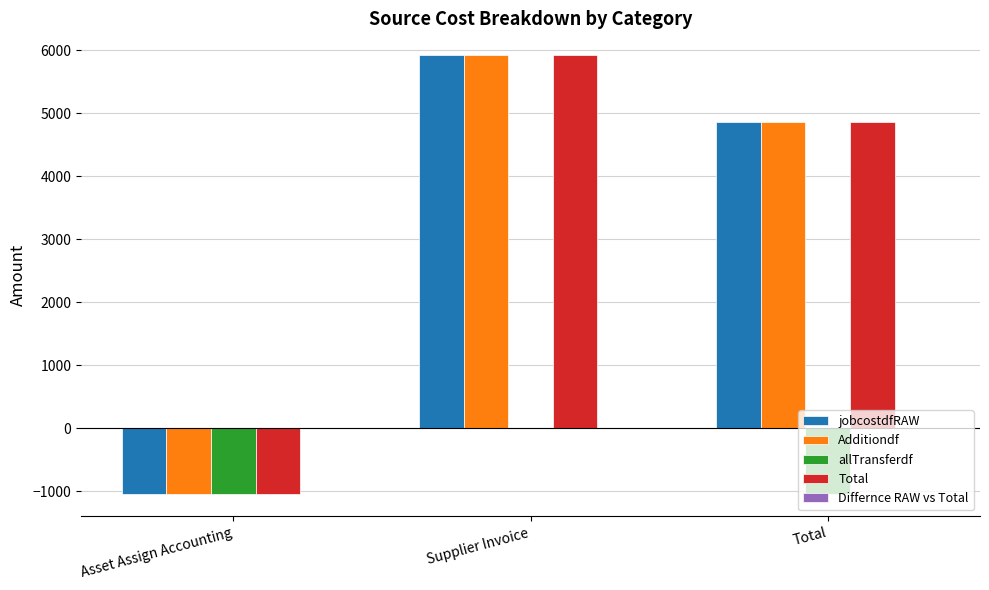

What is the sum of the allTransferdf values at Asset Assign Accounting and Total?

-2101.8